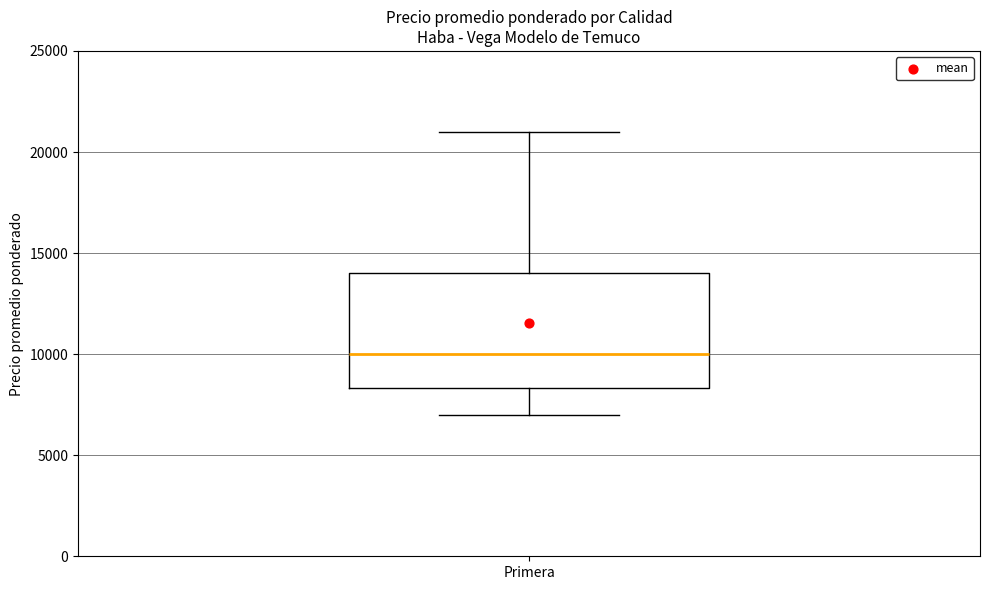

Transcribe this box plot: give where the median line is, the range the box spans, and where the two whiskers end, as read against the y-axis. The values are not printed on the chart, so give them approximately, as read against the axis.

median 10000, box 8500 to 14000, whiskers 7000 to 21000